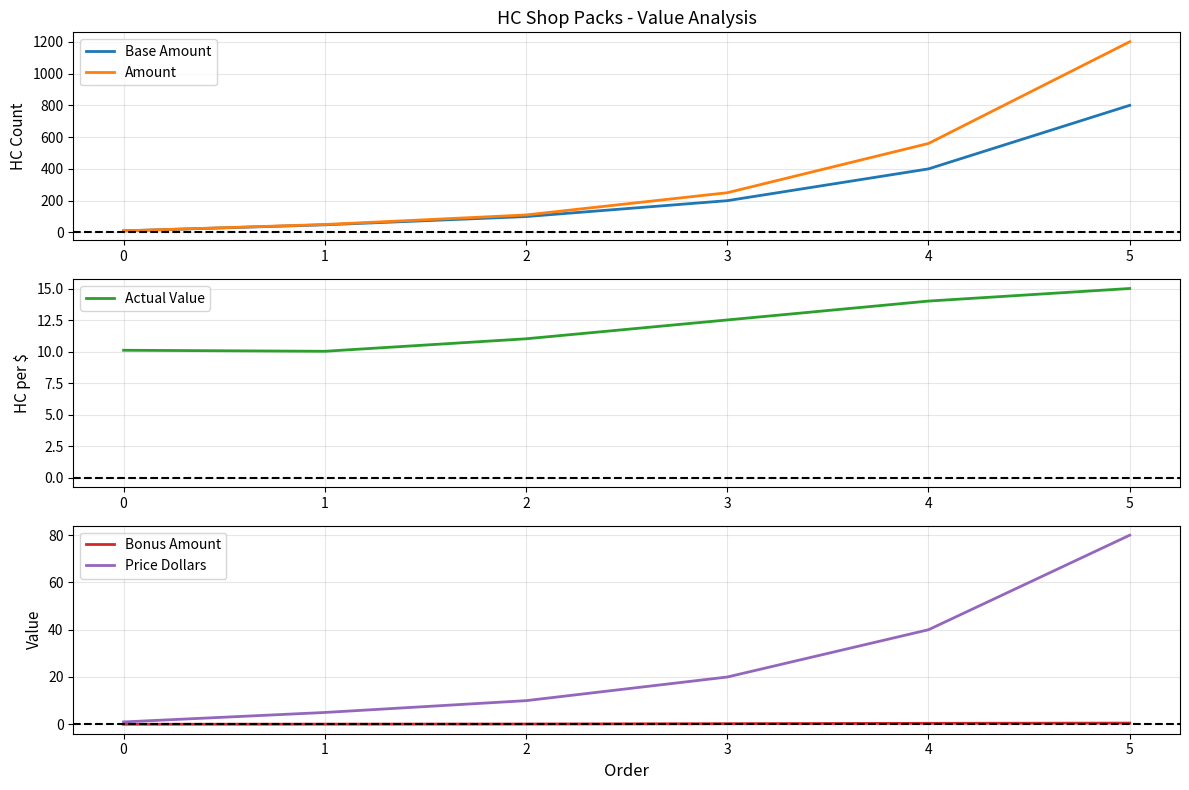

Which series has the largest total across all categories?

Amount